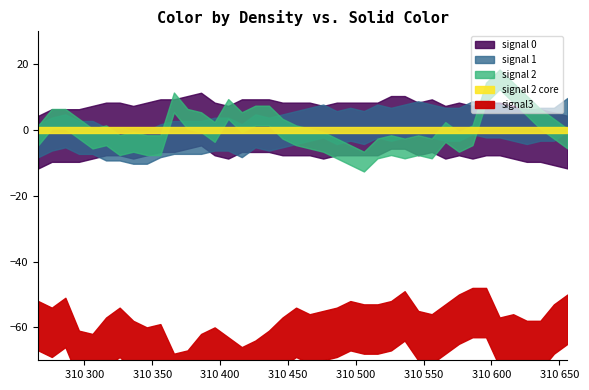

Between 310406 and 310556, which series saw the biggest shift?

signal 2